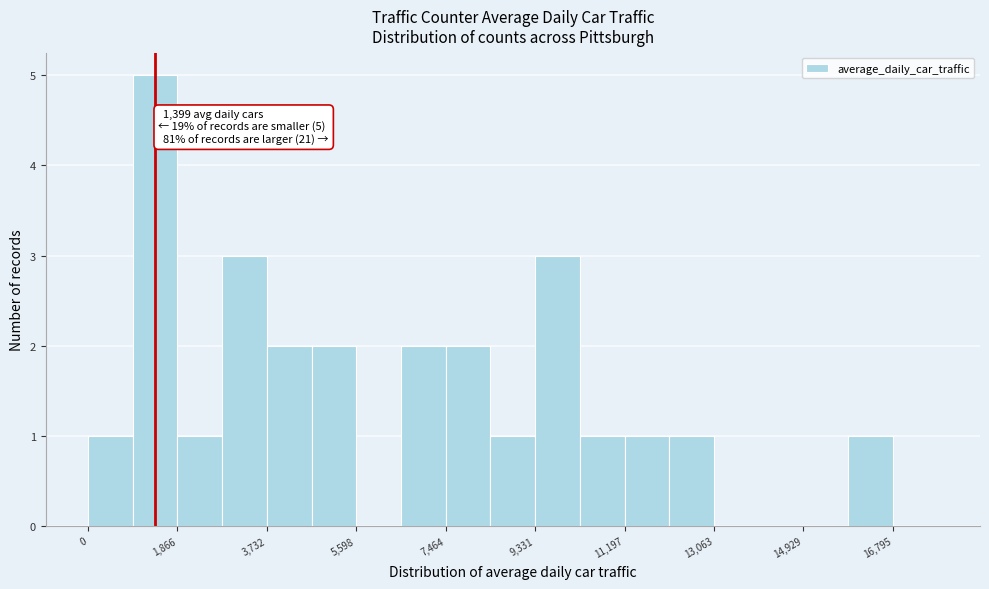

Over which range of the x-axis is the bar tallest?

1000 to 1800